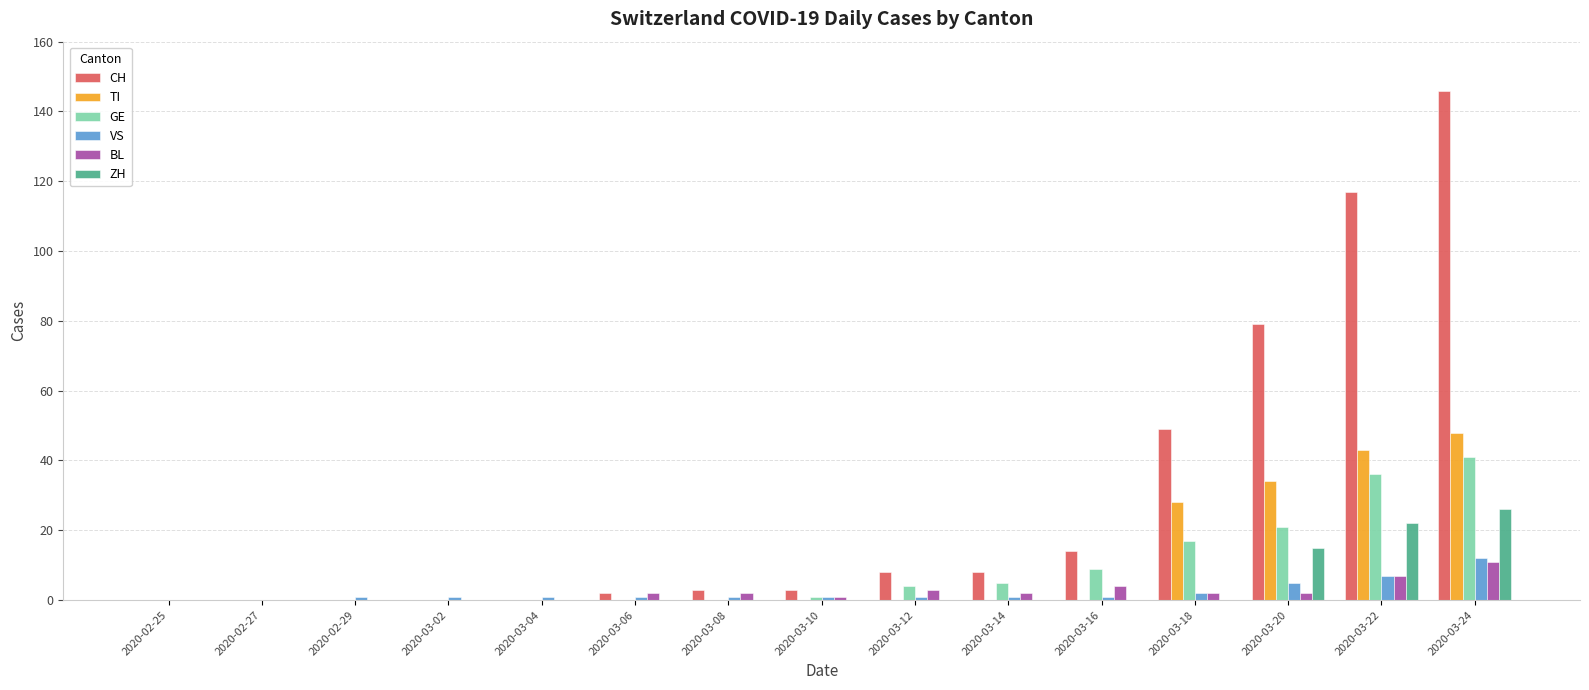

Count the number of data series in this chart.

6